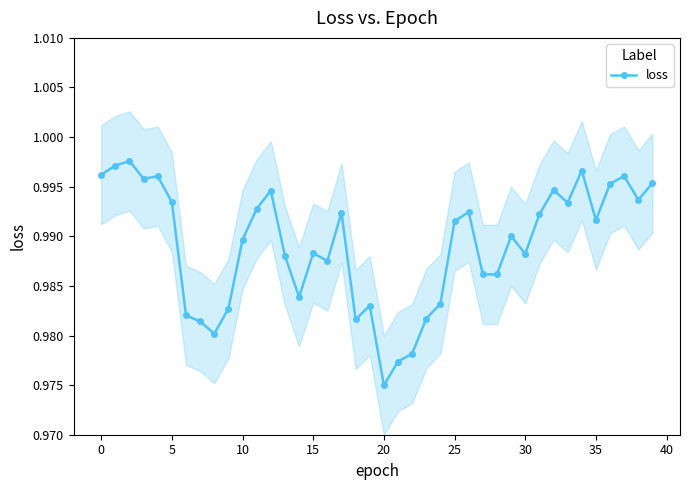

Which category has the lowest value in the loss series?

20